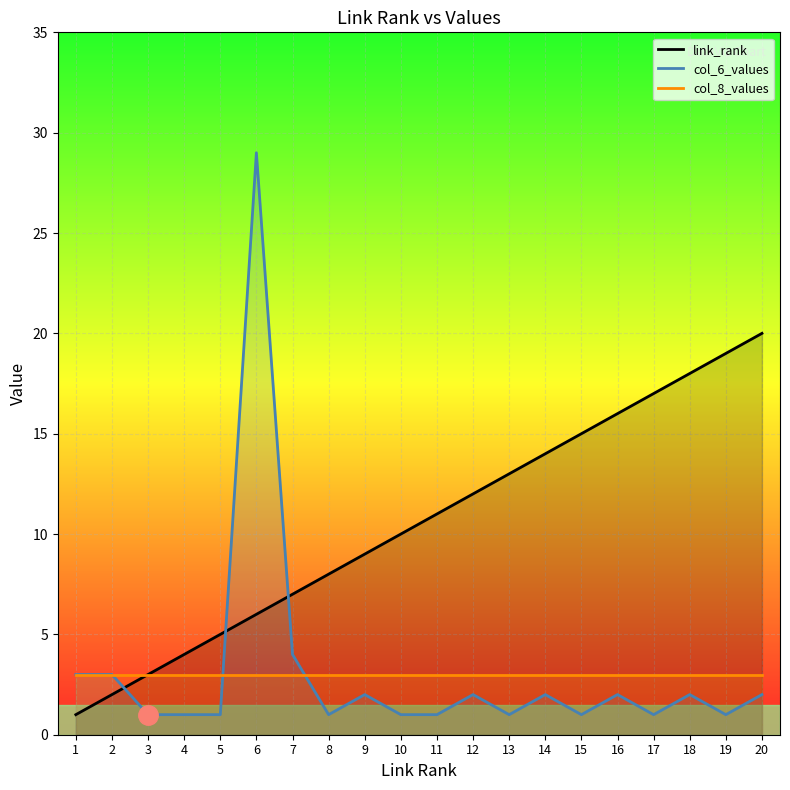

What is the difference between the second highest and second lowest values in the link_rank series?

17